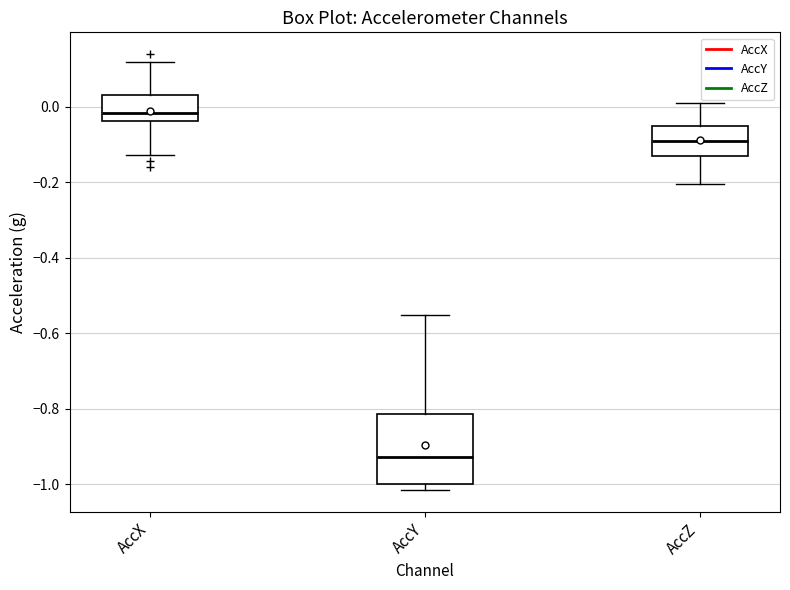

Where does the lower whisker of the box for AccZ end on the y-axis? The values are not printed on the chart, so give them approximately, as read against the axis.

-0.20